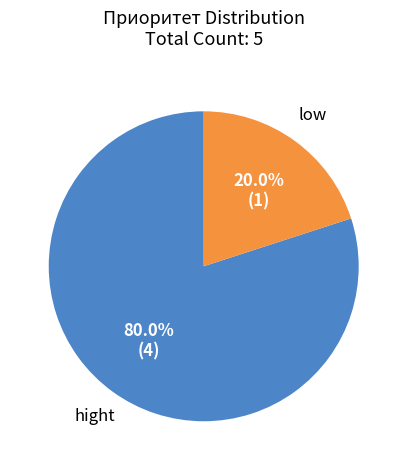

To the nearest percent, what percentage of the pie is low?

20%